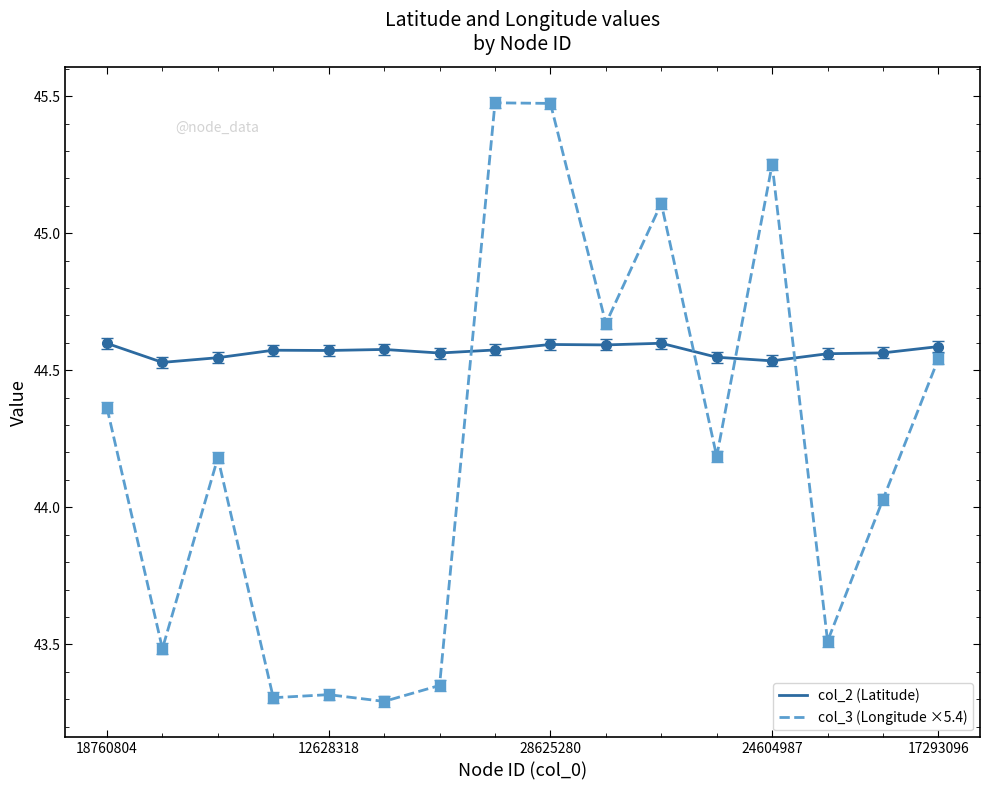

What is the minimum value for col_3 (Longitude ×5.4)?

43.3